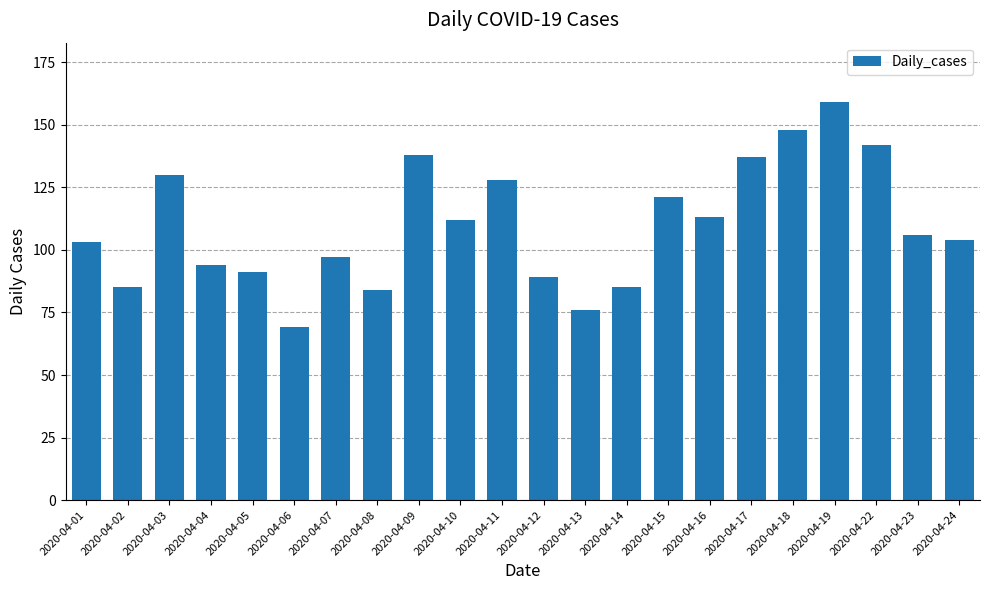

What is the difference between the values at 2020-04-24 and 2020-04-15?

17